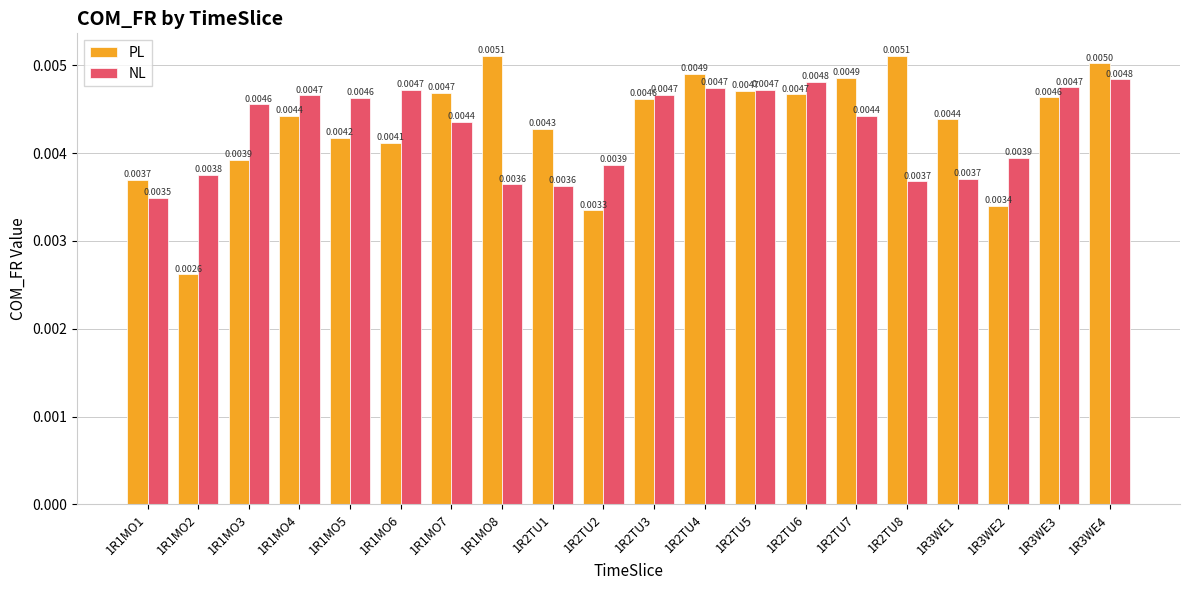

Between 1R1MO1 and 1R3WE1, which series saw the biggest shift?

PL